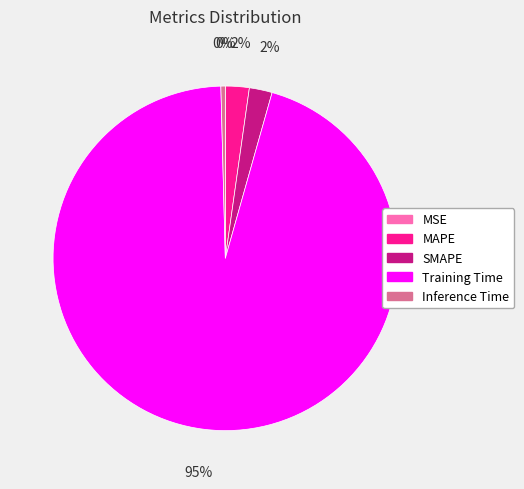

What is the largest slice in the pie chart?

Training Time